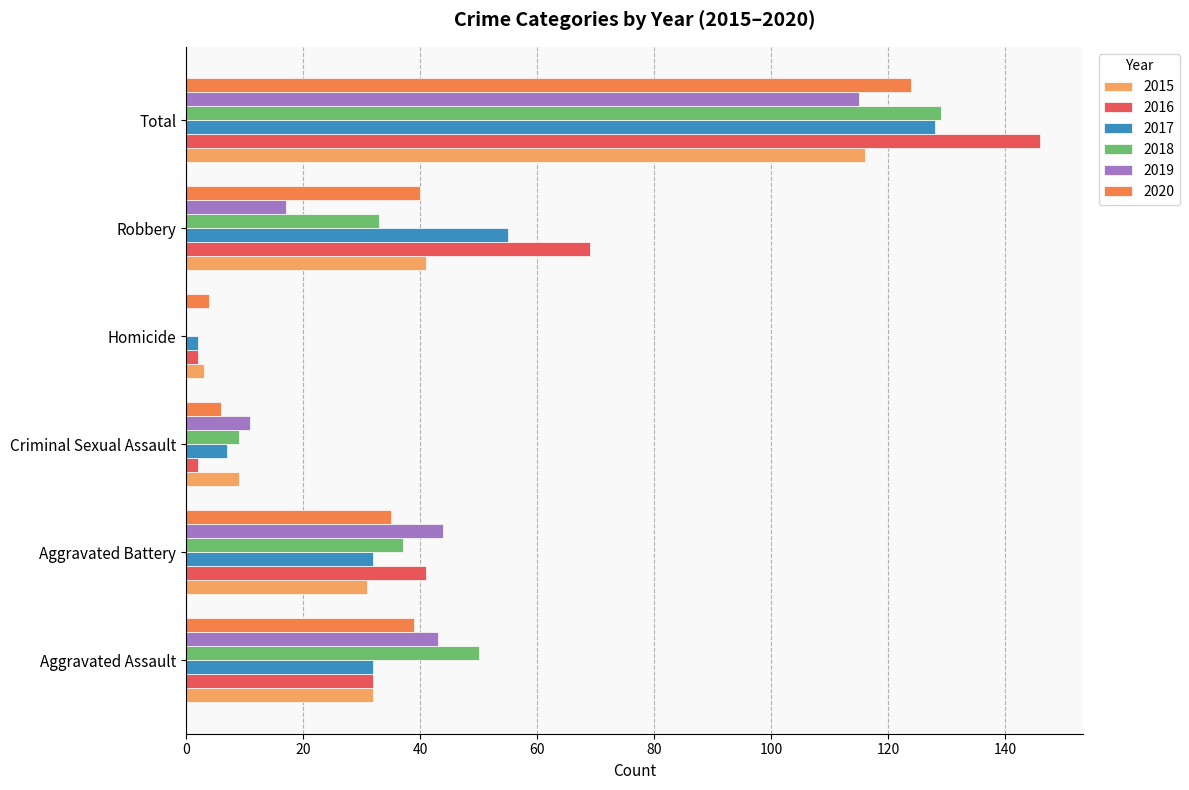

What is the spread (max minus min) of values at Aggravated Battery?

13